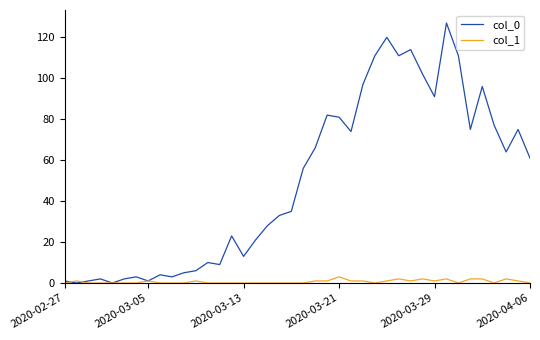

Which series has the largest range (max minus min)?

col_0